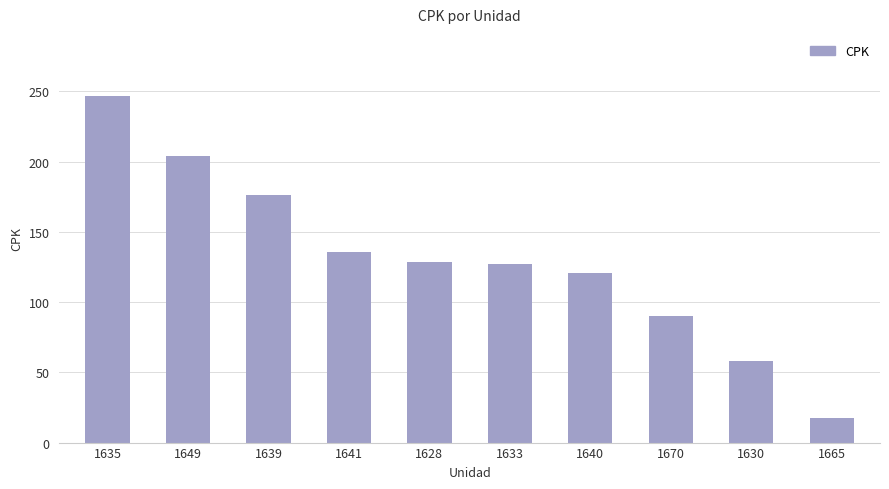

What is the label of the 10th bar from the left?

1665